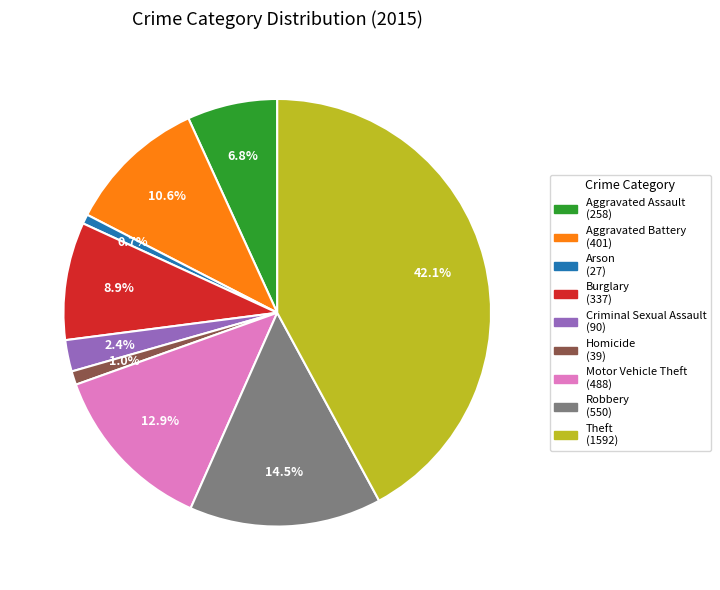

How many segments does this pie chart have?

9